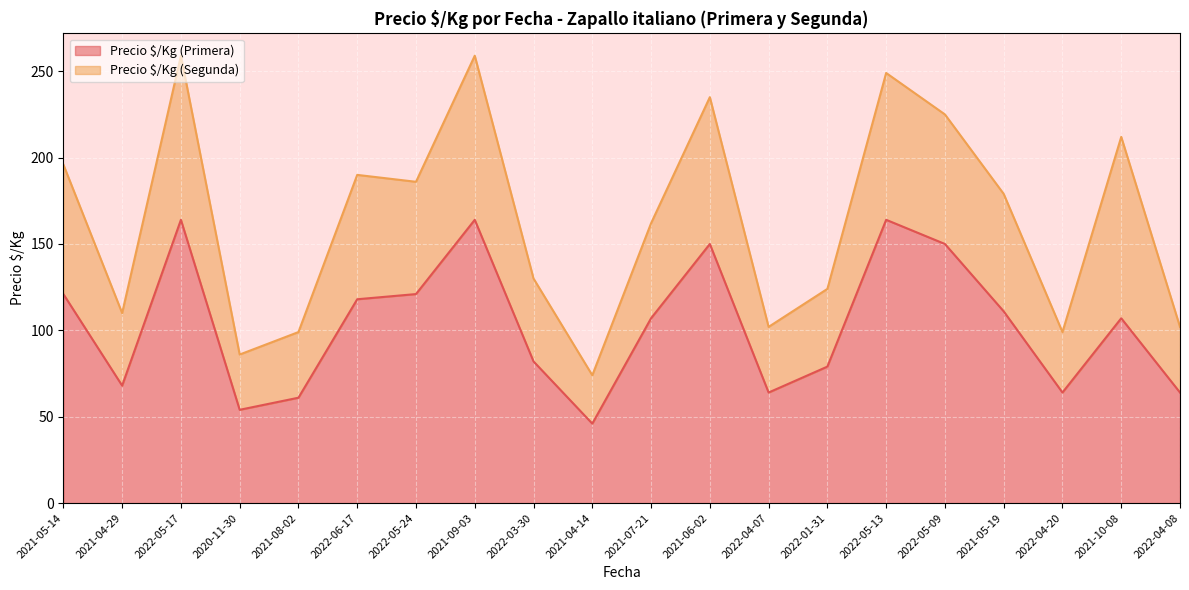

Reading left to right, extract all data points from this chart.

2021-05-14=121	2021-04-29=68	2022-05-17=164	2020-11-30=54	2021-08-02=61	2022-06-17=118	2022-05-24=121	2021-09-03=164	2022-03-30=82	2021-04-14=46	2021-07-21=107	2021-06-02=150	2022-04-07=64	2022-01-31=79	2022-05-13=164	2022-05-09=150	2021-05-19=111	2022-04-20=64	2021-10-08=107	2022-04-08=64